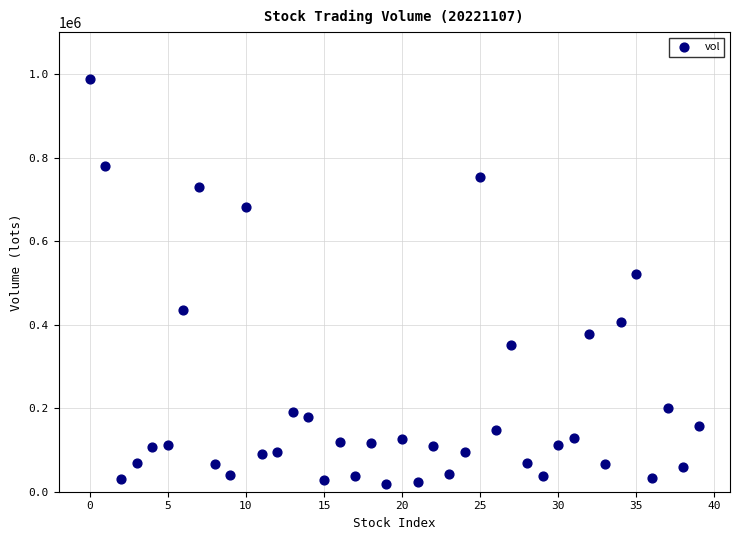

What is the range of Y values (max minus min)?

969876.1